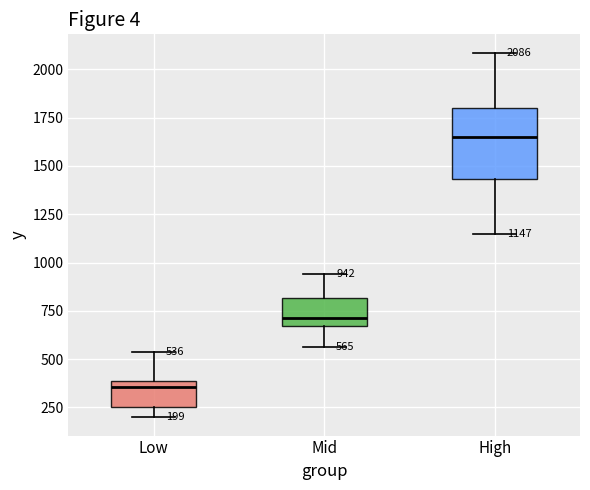

Comparing the boxes themselves (not the whiskers), which one is the tallest?

High